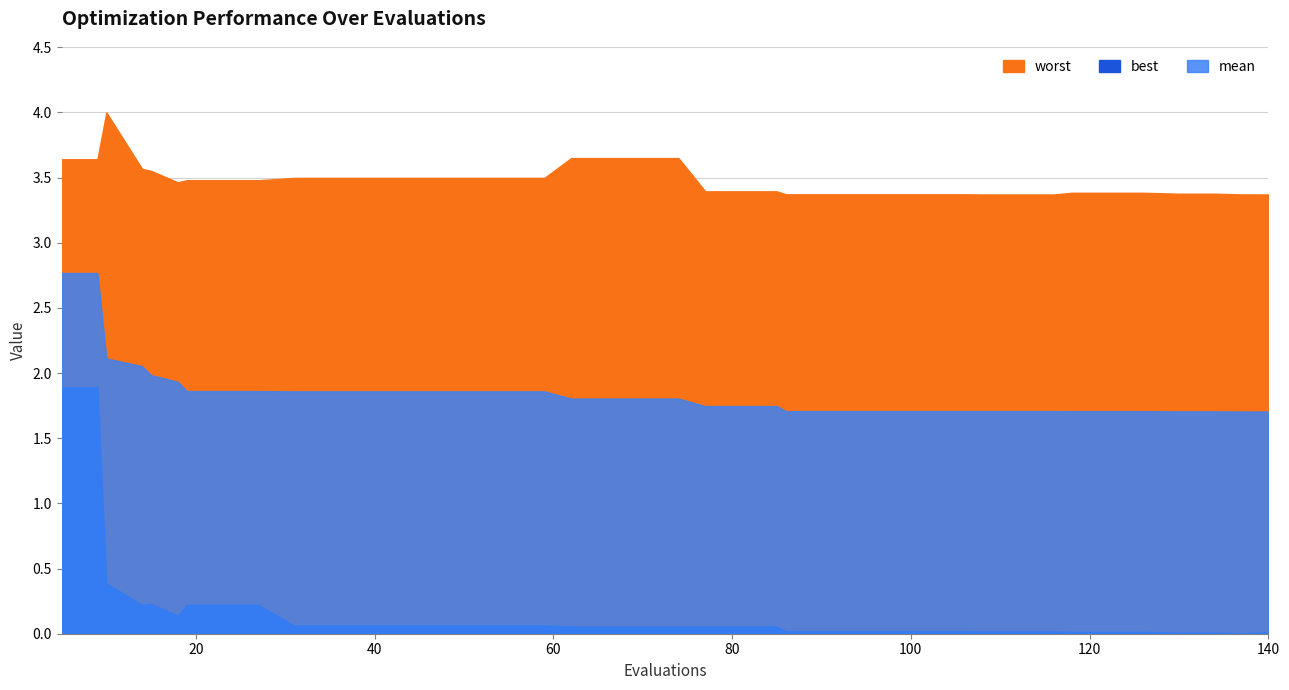

Is it true that worst equals 3.5 at 27?

True